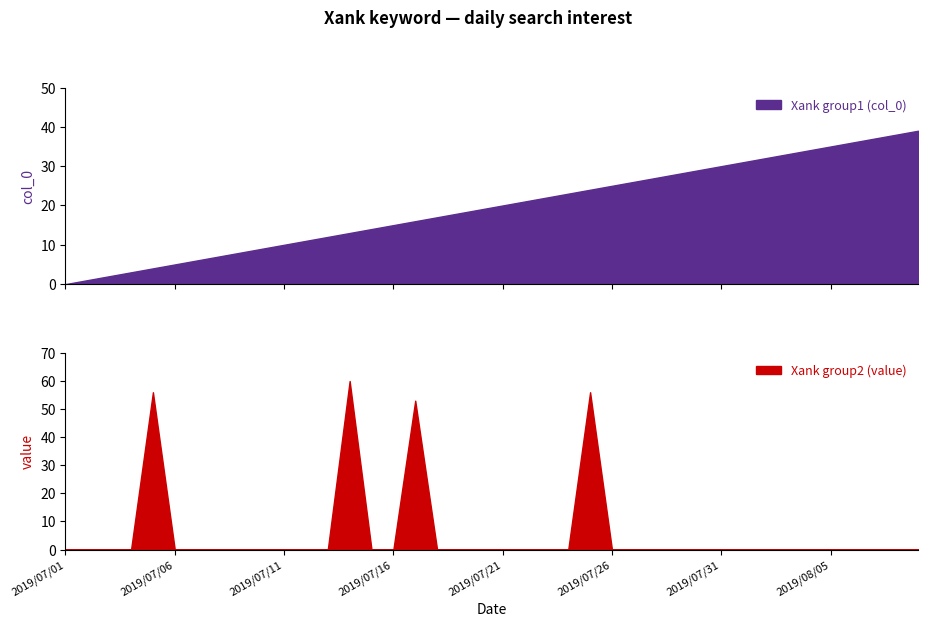

What is the label of the 11th point from the right?

2019/07/30